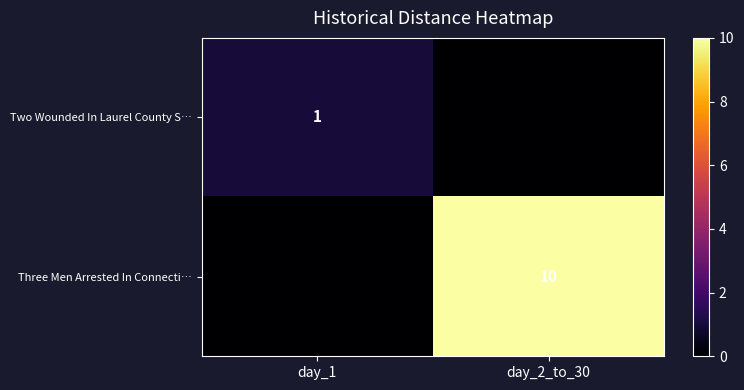

Is the value of Three Men Arrested In Connecti… at day_2_to_30 greater than the value of Two Wounded In Laurel County S… at day_1?

Yes